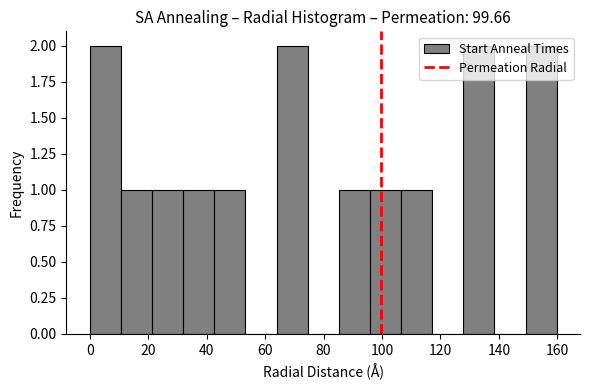

How tall is the bar that spans 22 to 32 on the x-axis? Neither the bar edges nor the heights are printed on the chart, so give them approximately, as read against the axes.

1